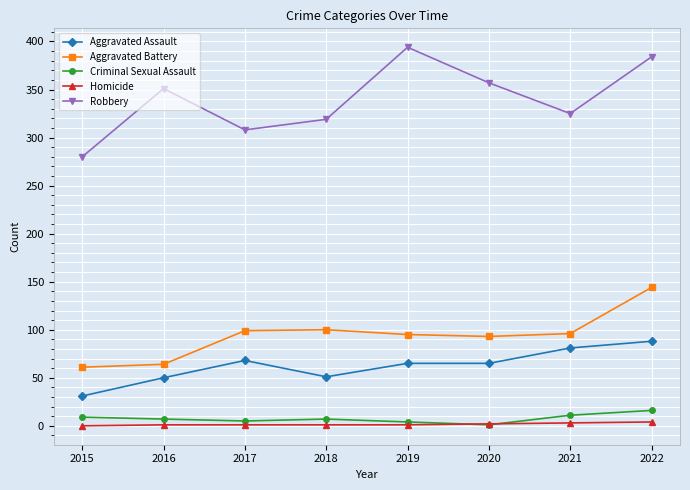

At which category does the chart reach its peak across all series?

2019